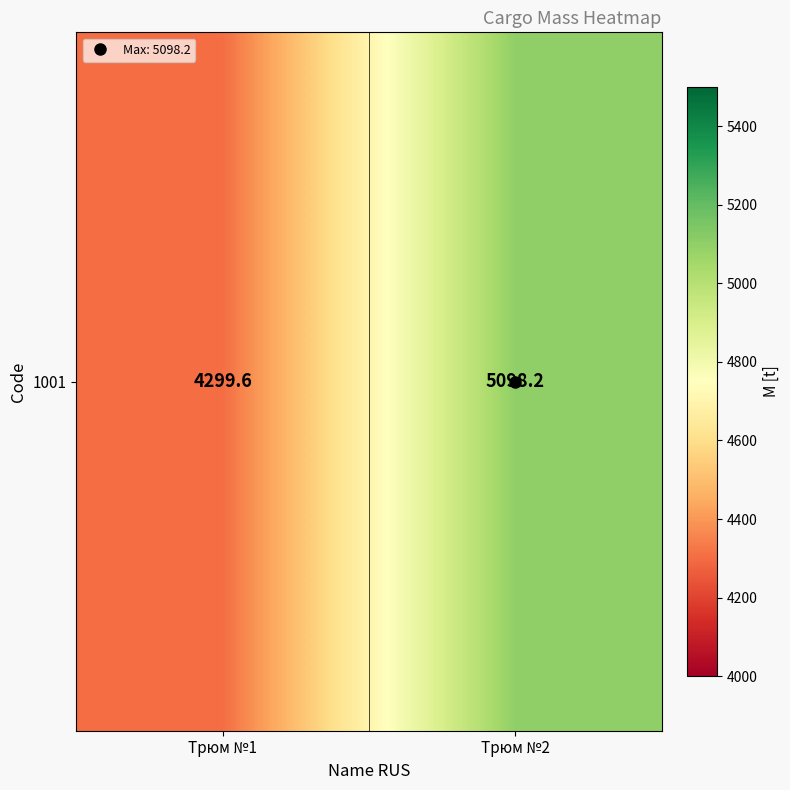

Reading left to right, list all the values displayed in this chart.

4299.6	5098.2